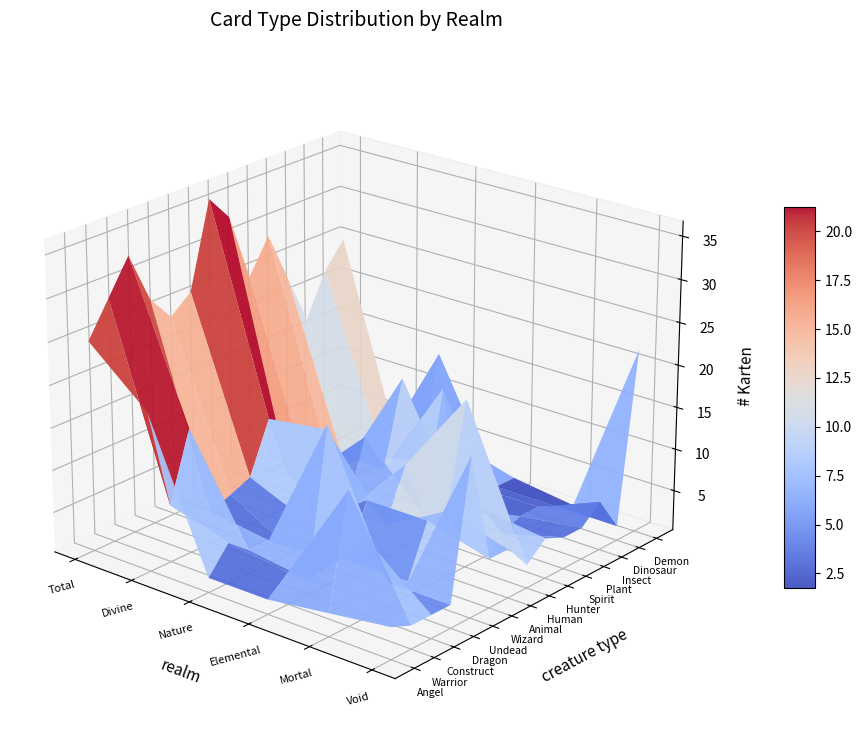

What is the difference between the maximum and second lowest values in the Angel series?

23